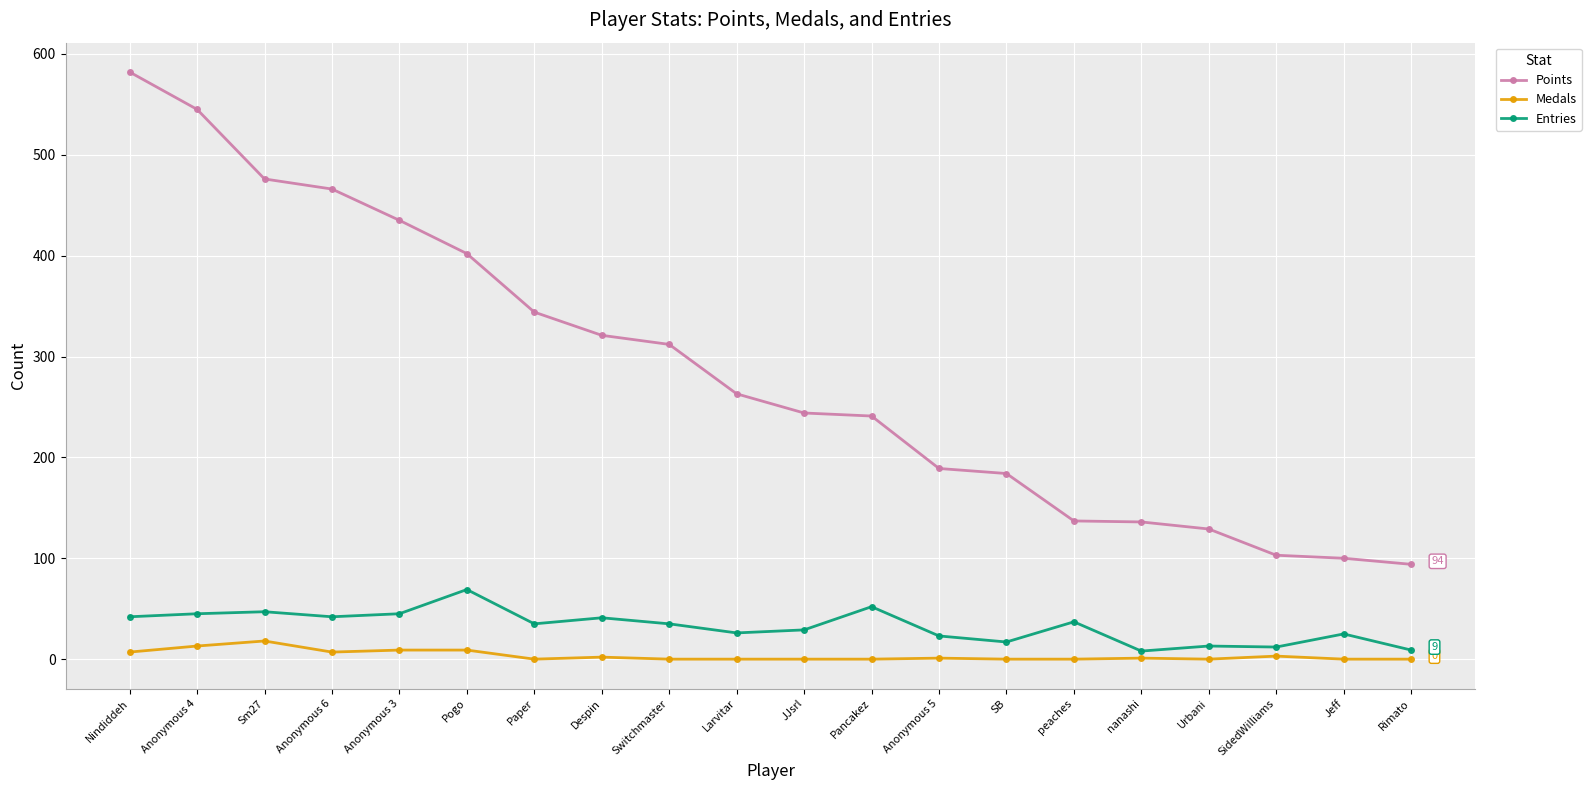

True or false: Entries has more than 1 points higher than both neighbors.

True